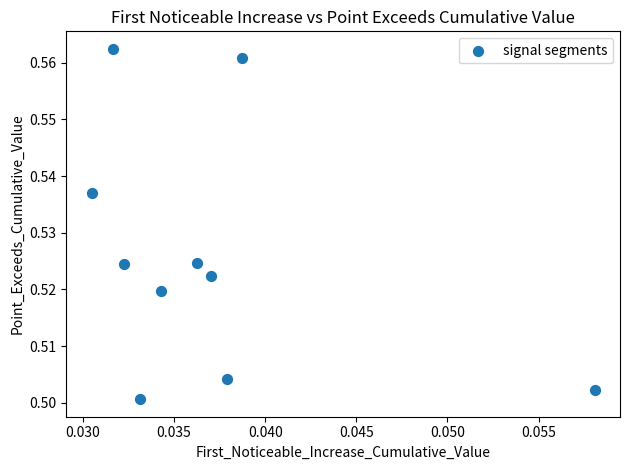

How many points are shown in the scatter plot?

10